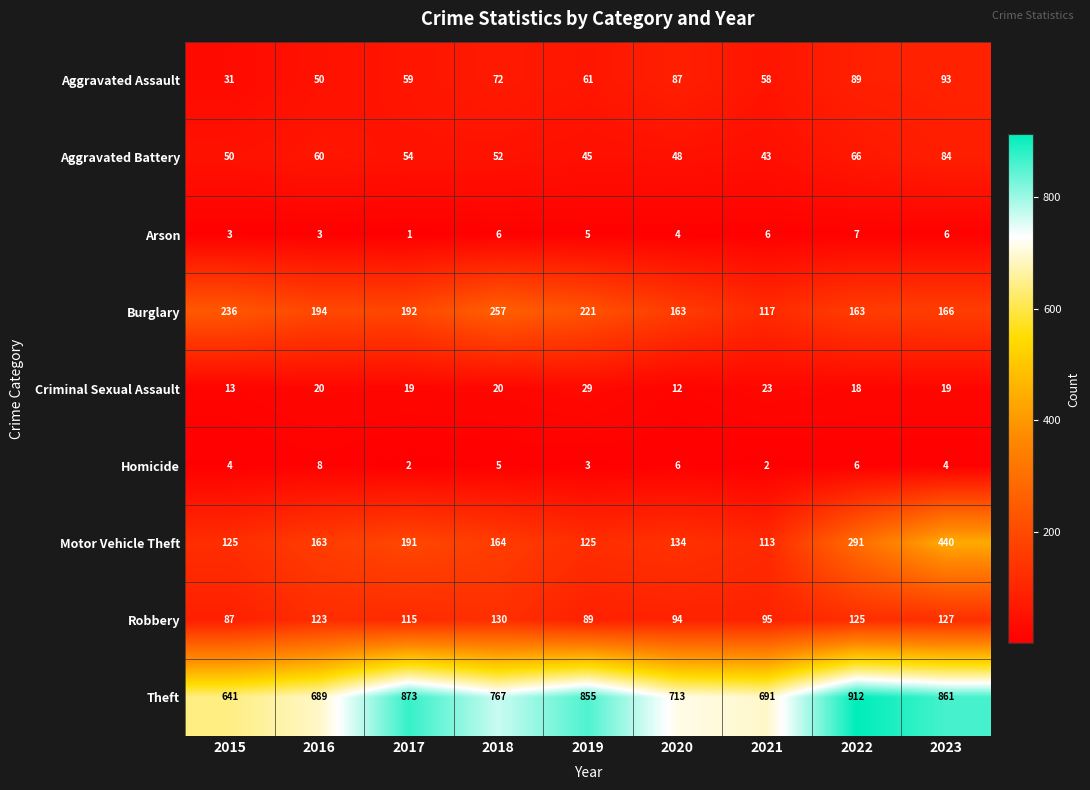

At how many categories does at least one series exceed 537?

9